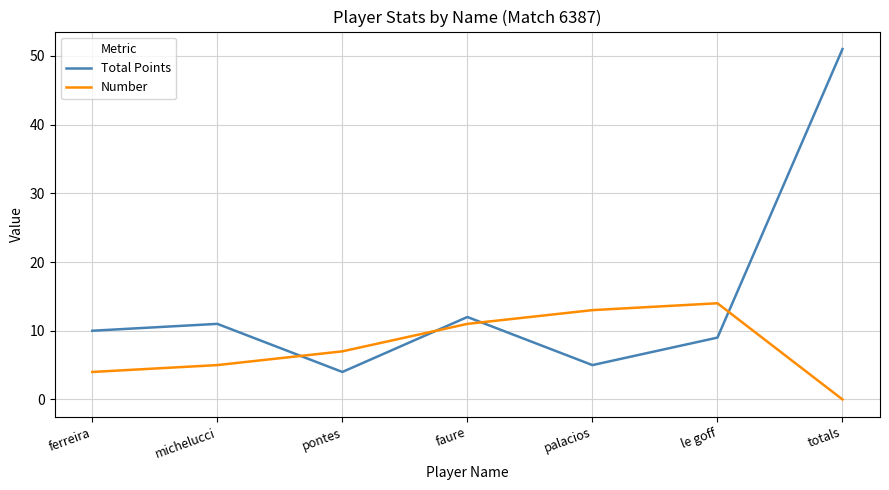

Which series has the widest spread of values?

Total Points